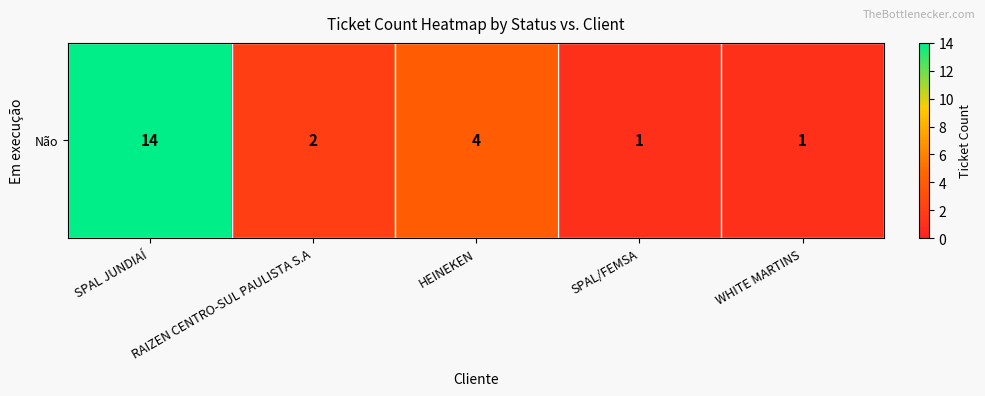

At which category does the chart reach its minimum across all series?

SPAL/FEMSA